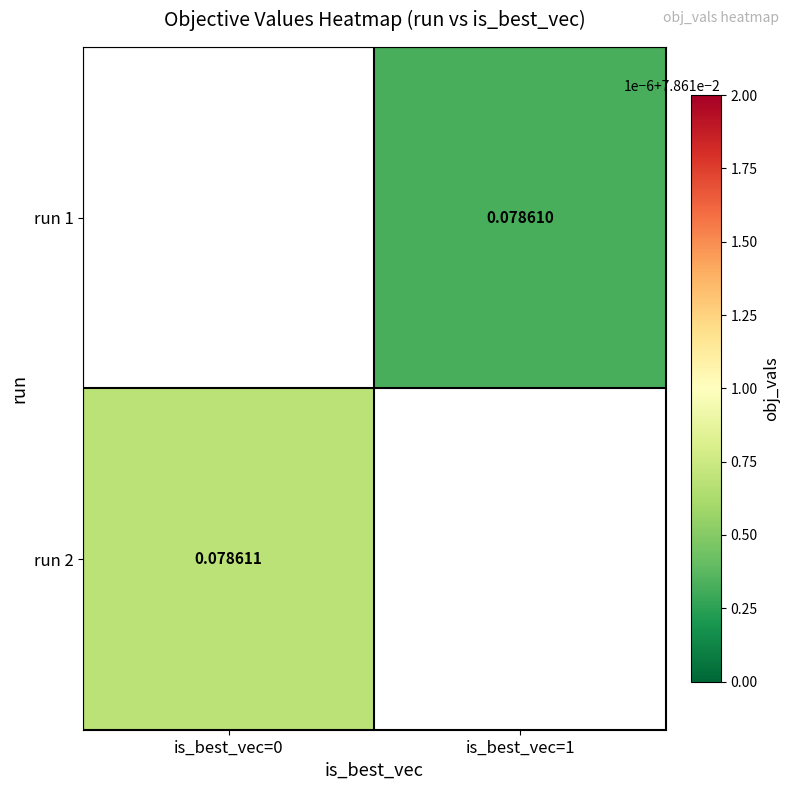

Is the value of run 1 at is_best_vec=1 greater than the value of run 2 at is_best_vec=0?

No